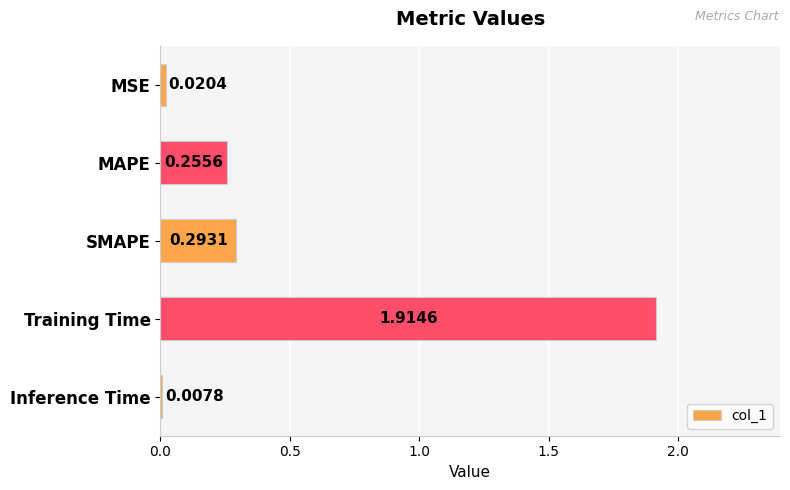

List the labels in order of value, largest first.

Training Time, SMAPE, MAPE, MSE, Inference Time